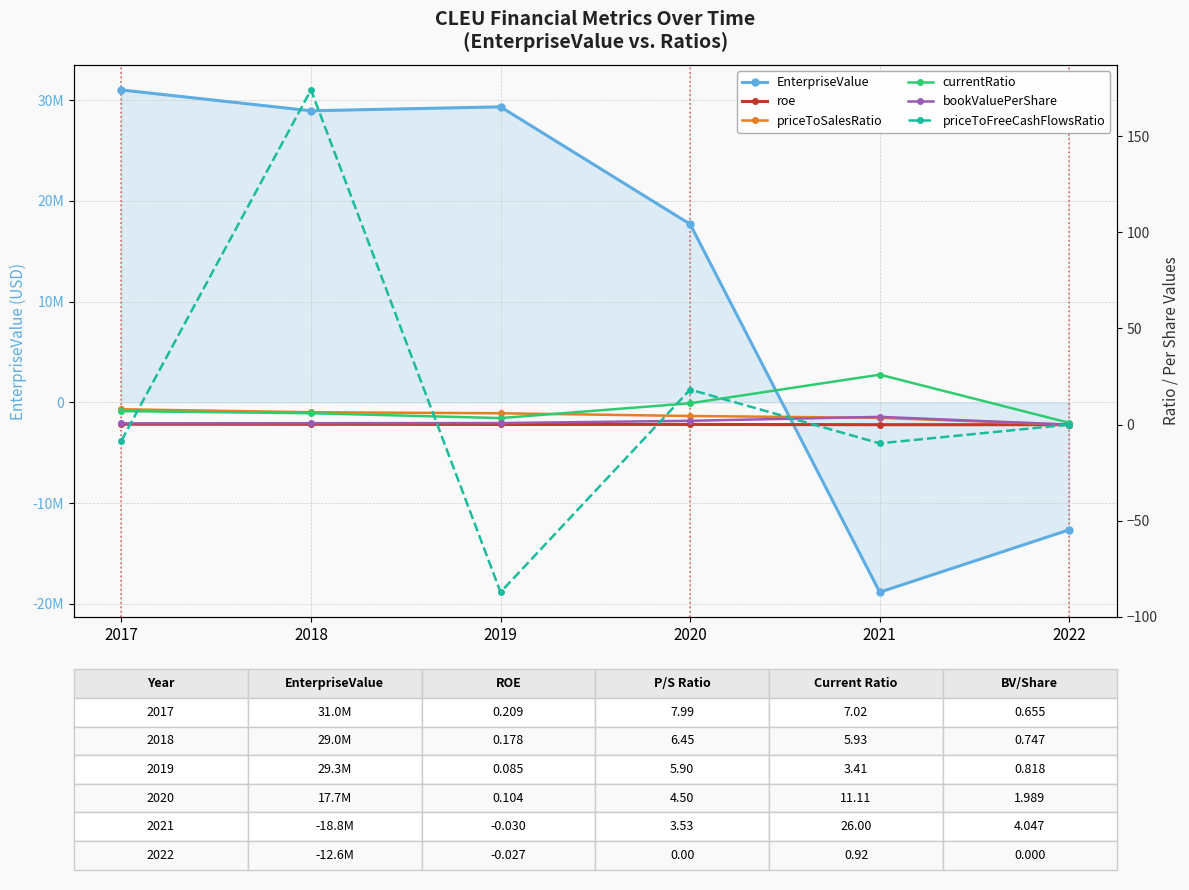

Rank the series by their maximum value, from lowest to highest.

roe, bookValuePerShare, priceToSalesRatio, currentRatio, priceToFreeCashFlowsRatio, EnterpriseValue